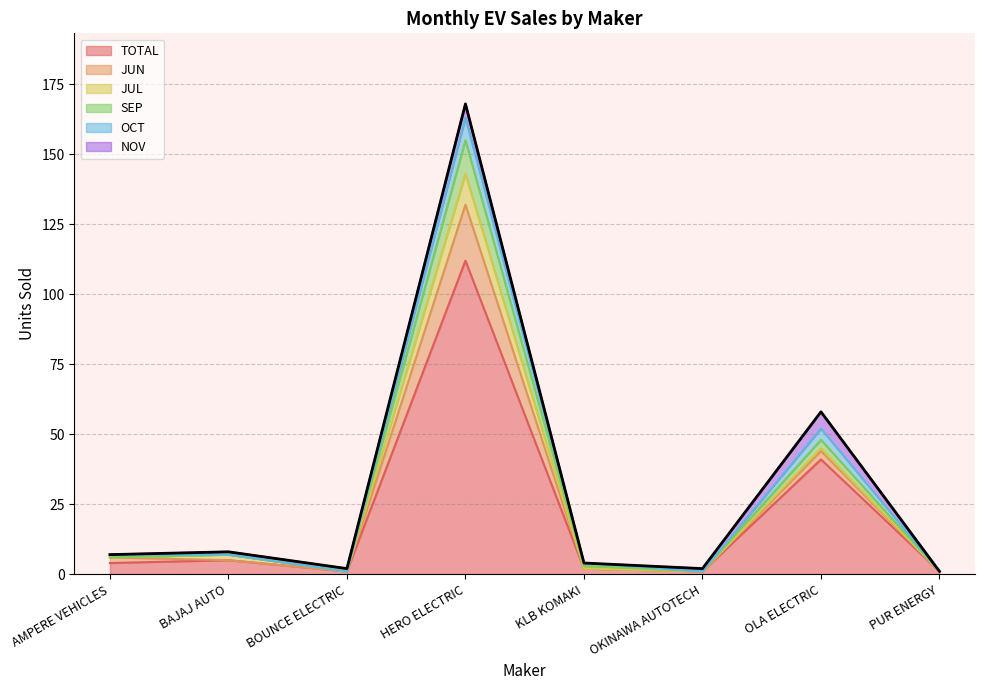

What is the maximum value for TOTAL?

112